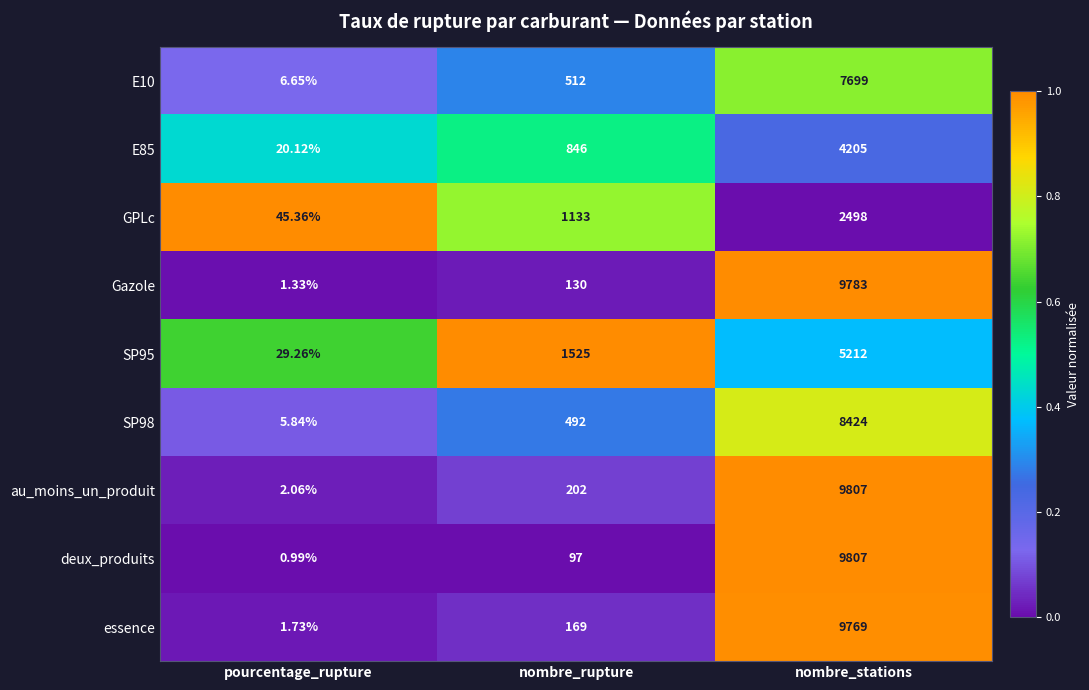

Between nombre_rupture and nombre_stations, which series saw the biggest shift?

deux_produits